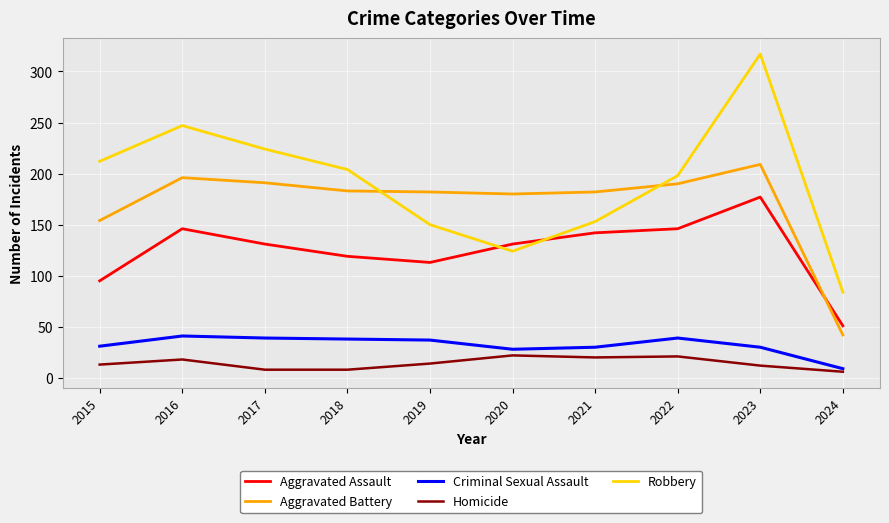

What is the difference between the maximum and minimum values in the Aggravated Battery series?

167